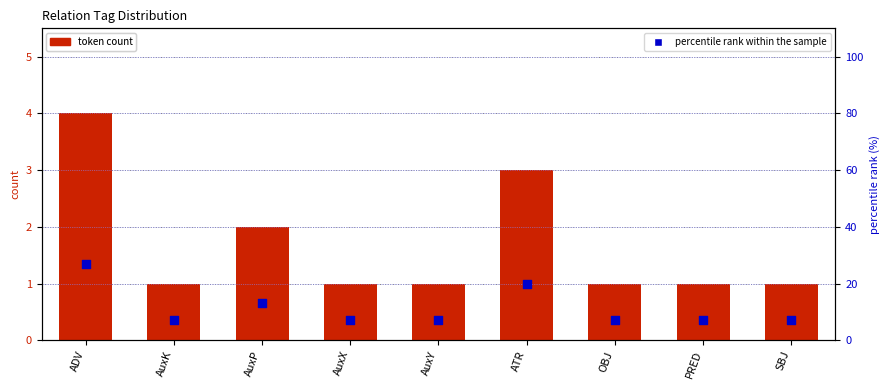

What are all the series names shown in the legend?

token count, percentile rank within the sample